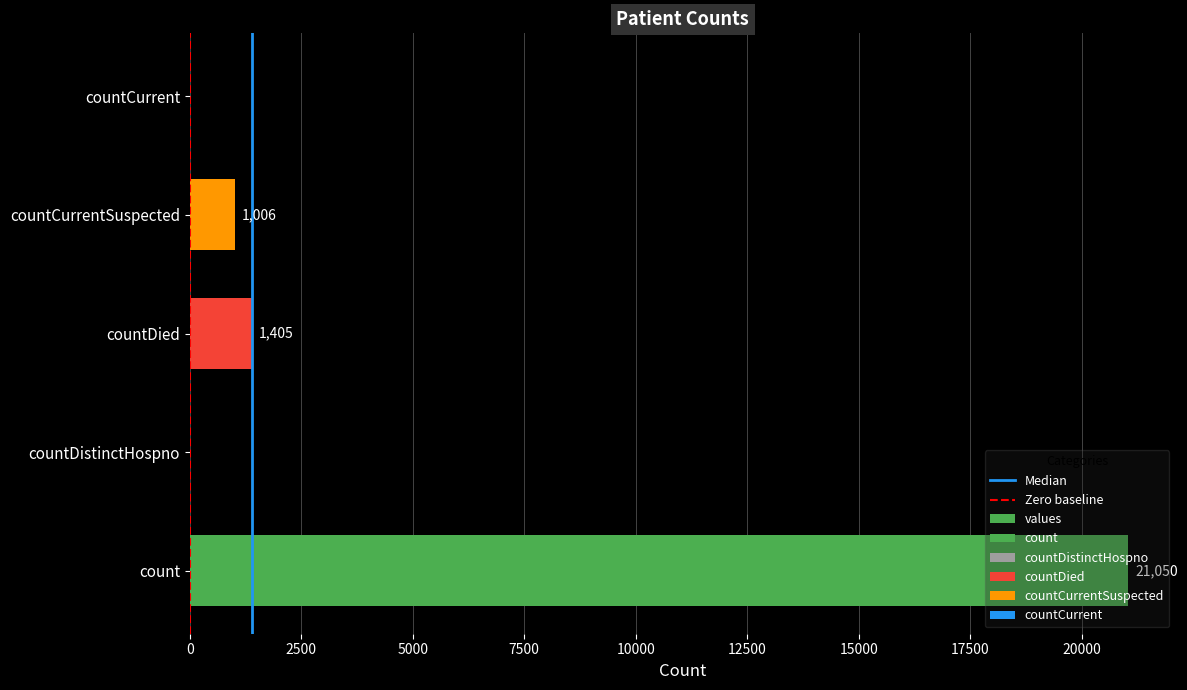

The value at countCurrentSuspected is 1625. True or false?

False